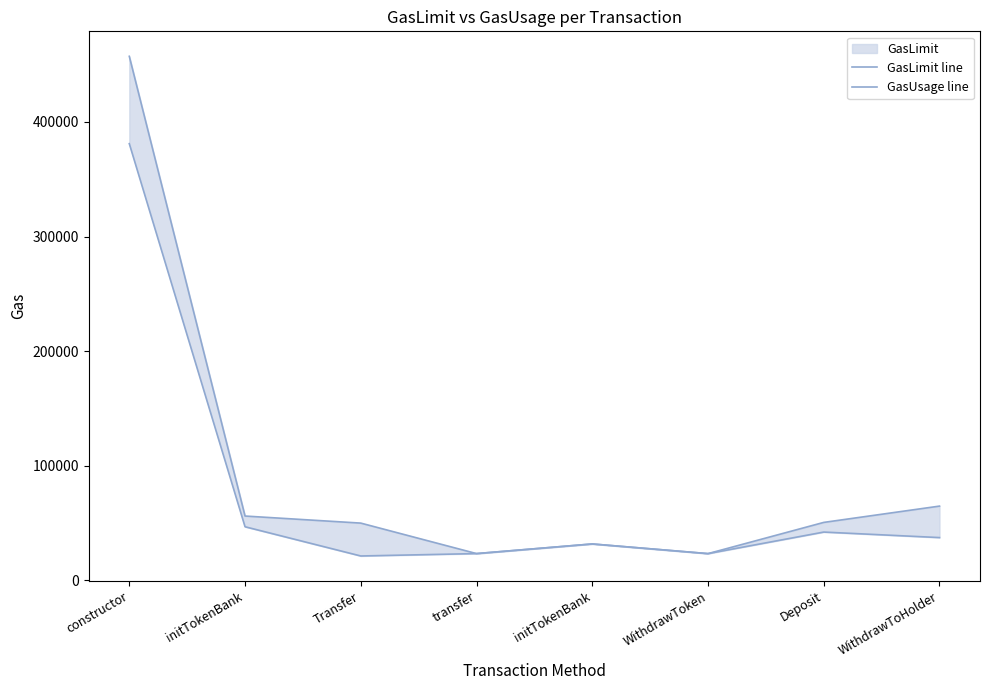

Count the number of data series in this chart.

2